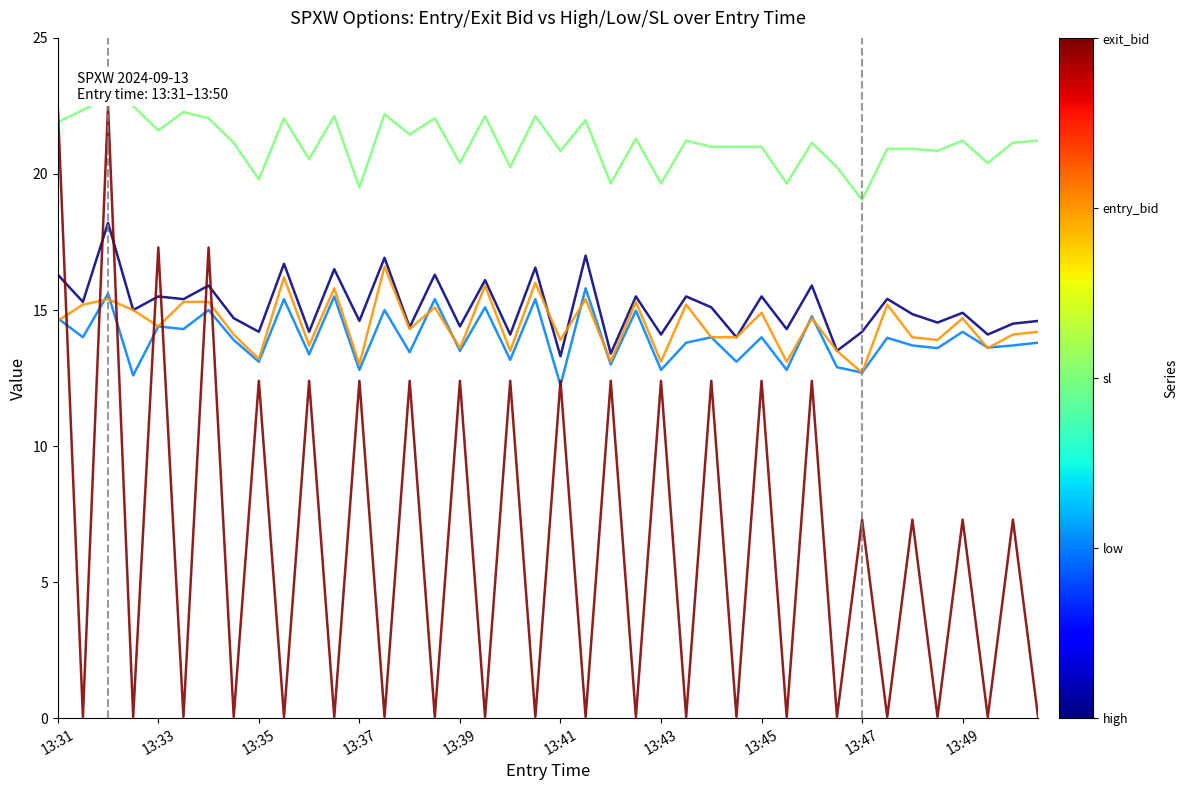

What are all the series names shown in the legend?

high, low, sl, entry_bid, exit_bid